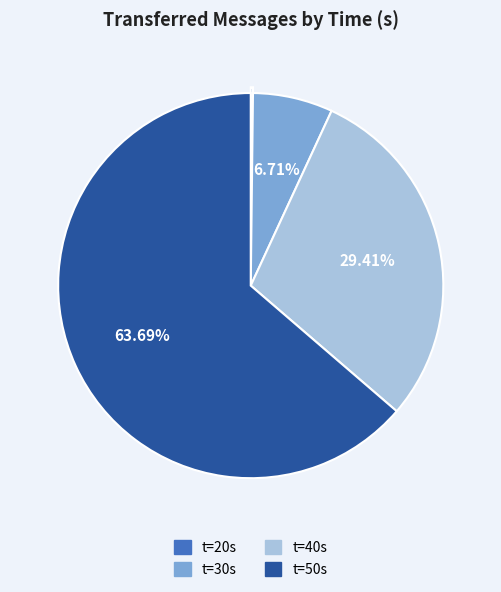

Is there a majority slice in this chart?

Yes